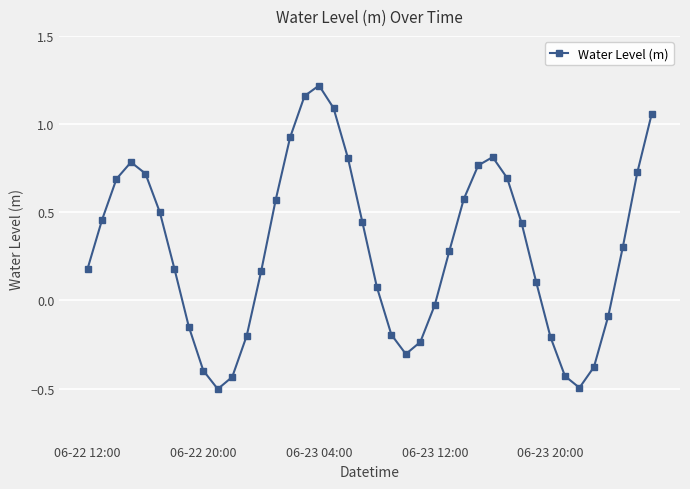

How many points are lower than both their immediate neighbors (excluding endpoints)?

3